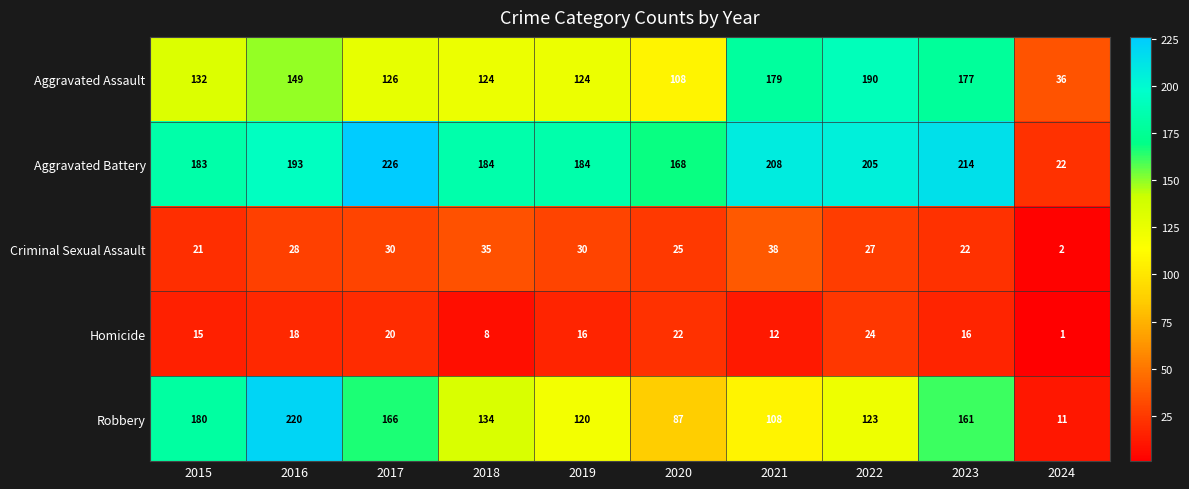

What is the greatest value displayed?

226